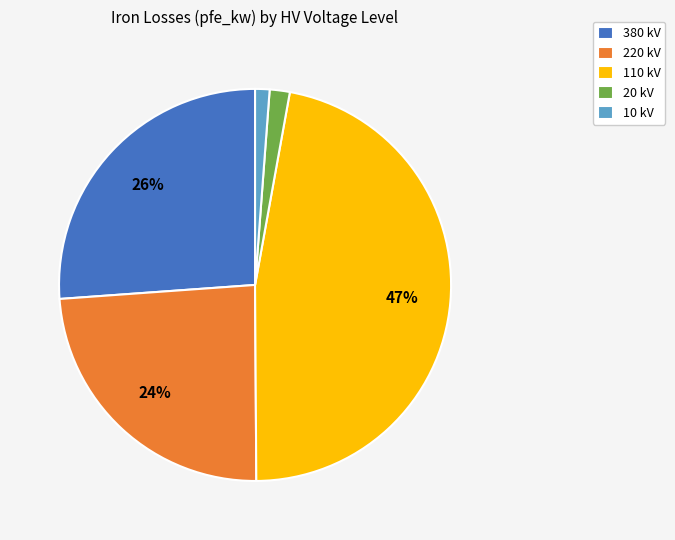

Which has a higher value, 220 kV or 380 kV?

380 kV